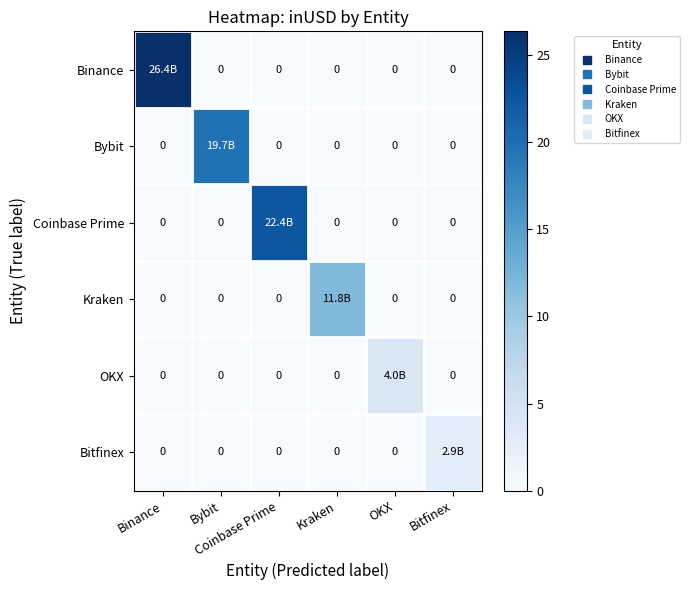

Which category has the lowest value in the Coinbase Prime series?

Binance